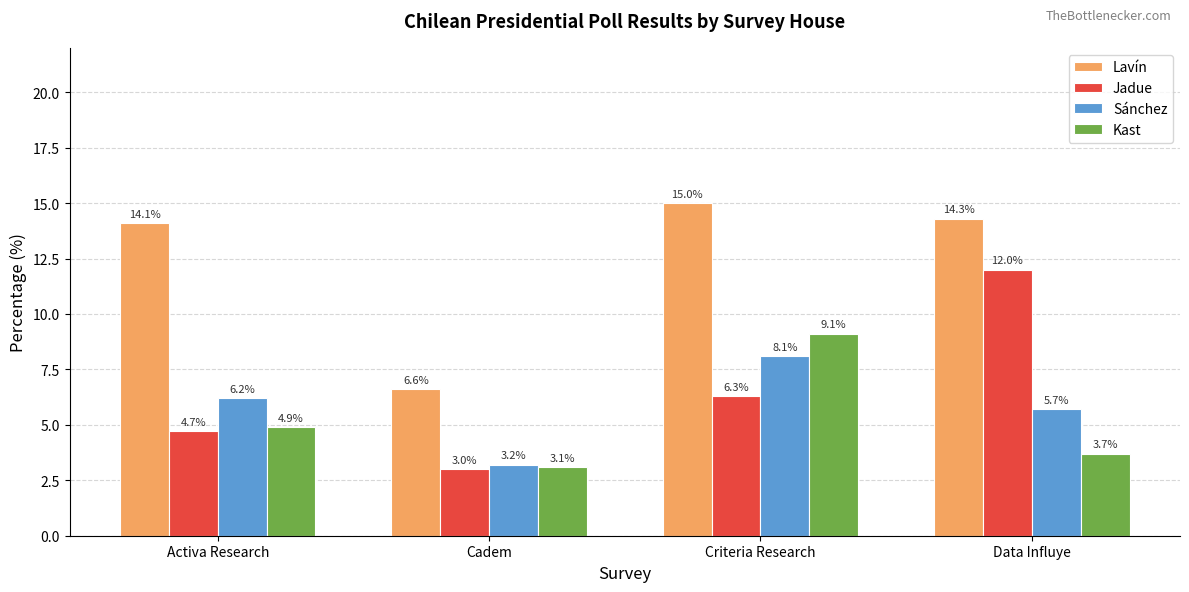

What is the maximum value shown in the chart?

15.0